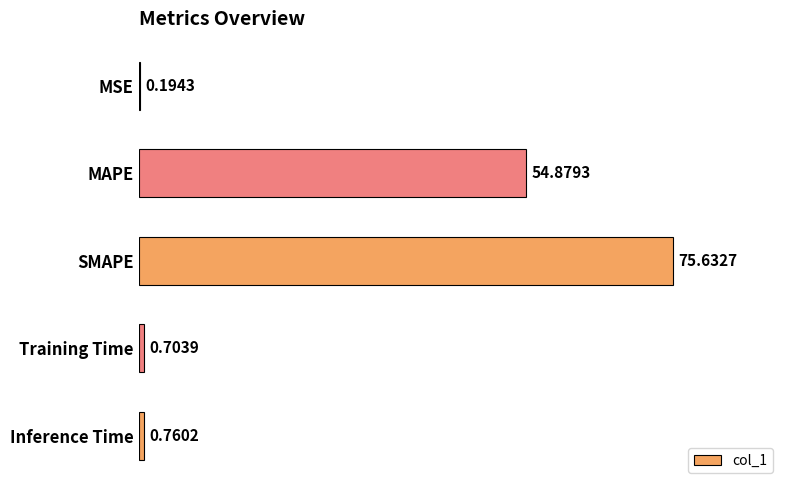

Between MSE and SMAPE, which is larger?

SMAPE